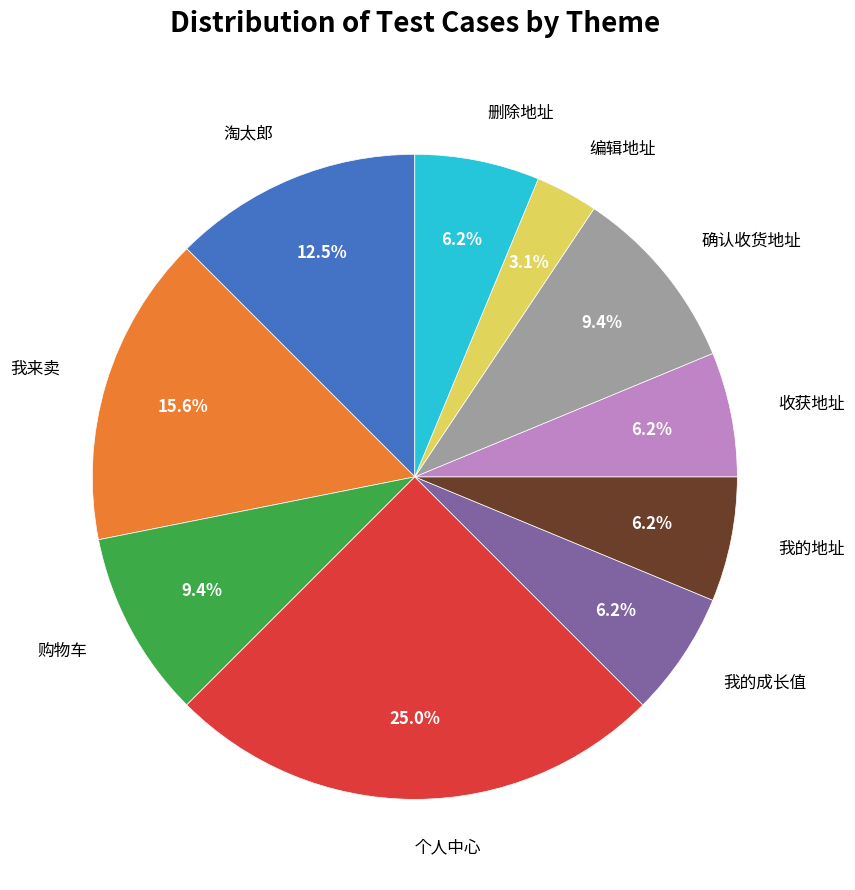

To the nearest percent, what is the difference between the largest and smallest slice percentages?

22%